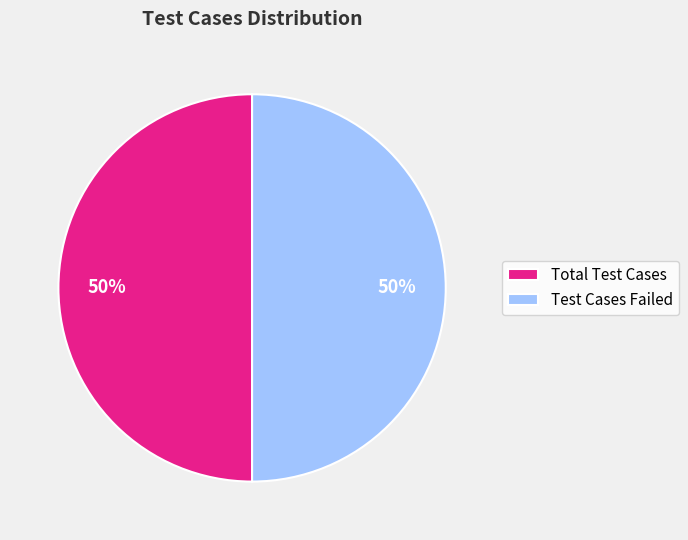

To the nearest percent, what is the combined percentage of Test Cases Failed and Total Test Cases?

100%